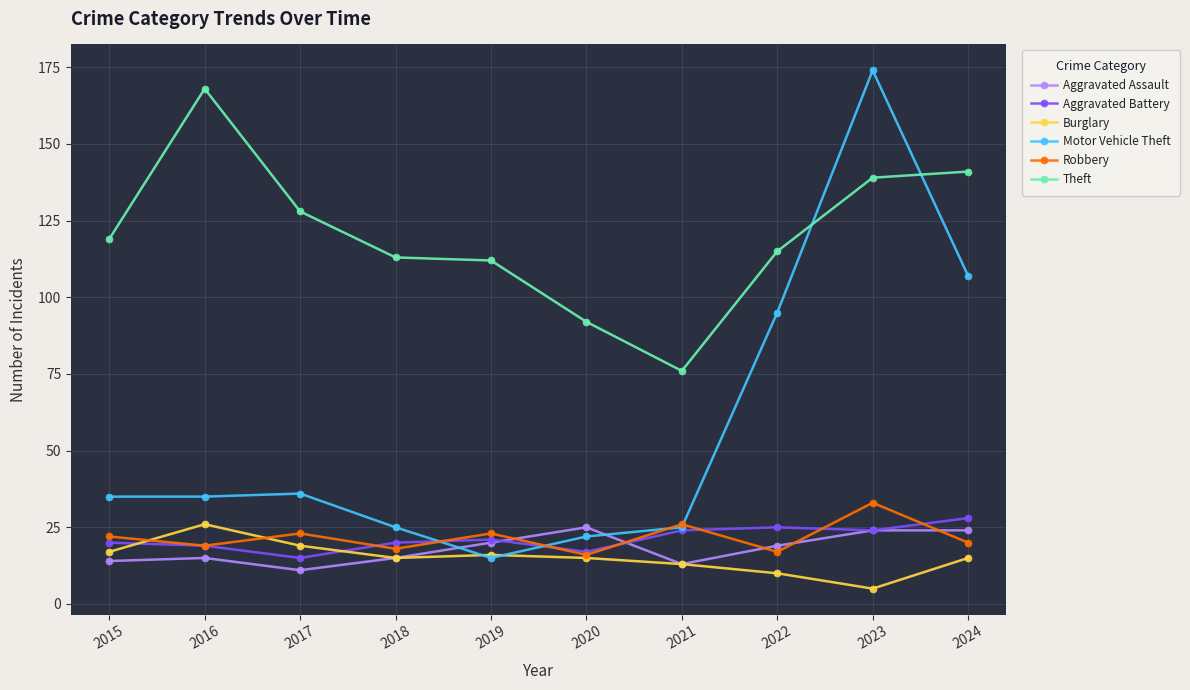

The value of Aggravated Assault at 2023 is 24. True or false?

True